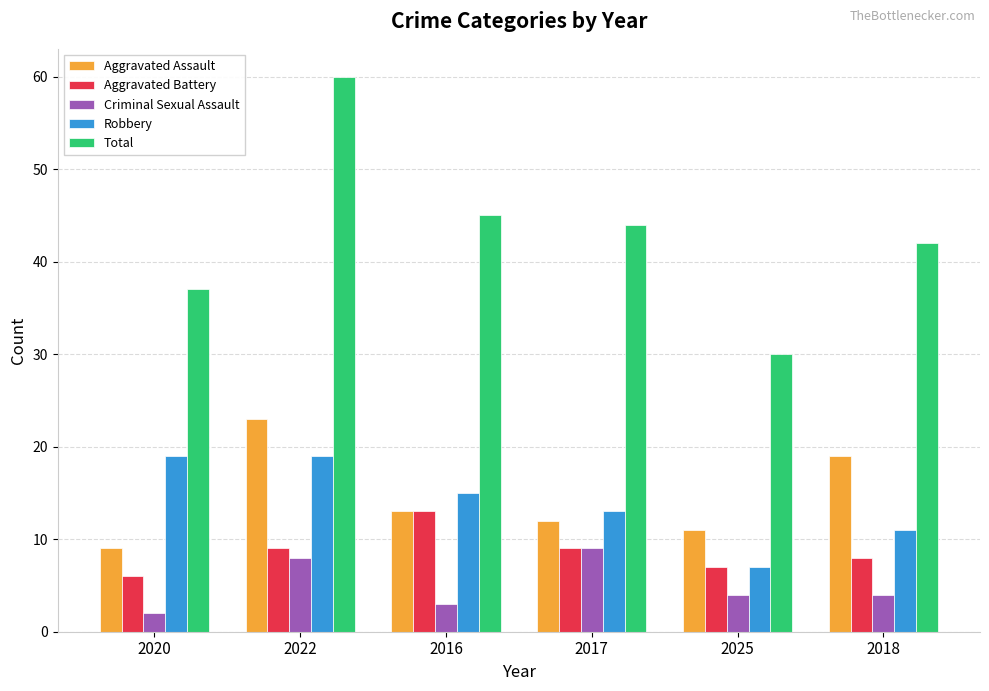

Does the chart contain any negative values?

No